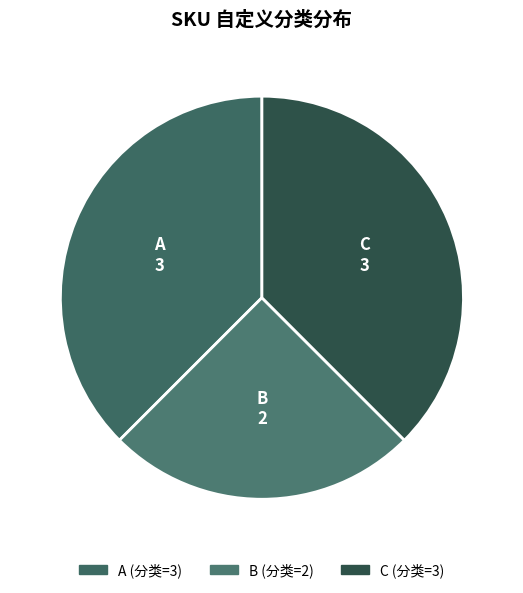

The A slice represents 52% of the pie. True or false?

False